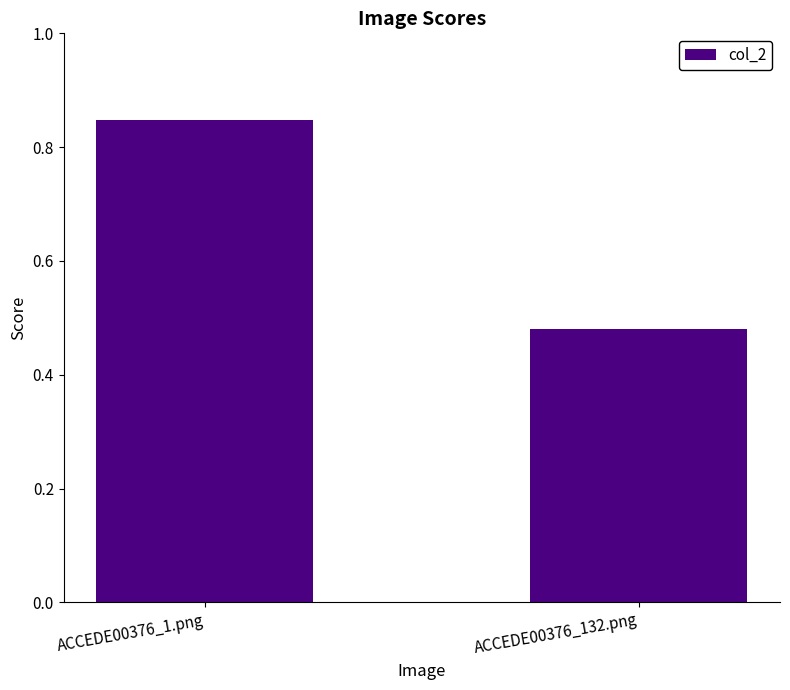

Rank the categories by value from lowest to highest.

ACCEDE00376_132.png, ACCEDE00376_1.png